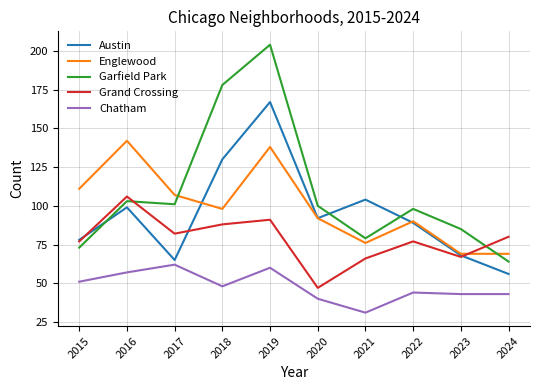

Reading right to left, extract all data points from this chart.

Austin: 2024=56	2023=68	2022=89	2021=104	2020=92	2019=167	2018=130	2017=65	2016=99	2015=78
Englewood: 2024=69	2023=69	2022=90	2021=76	2020=92	2019=138	2018=98	2017=107	2016=142	2015=111
Garfield Park: 2024=64	2023=85	2022=98	2021=79	2020=100	2019=204	2018=178	2017=101	2016=103	2015=73
Grand Crossing: 2024=80	2023=67	2022=77	2021=66	2020=47	2019=91	2018=88	2017=82	2016=106	2015=77
Chatham: 2024=43	2023=43	2022=44	2021=31	2020=40	2019=60	2018=48	2017=62	2016=57	2015=51